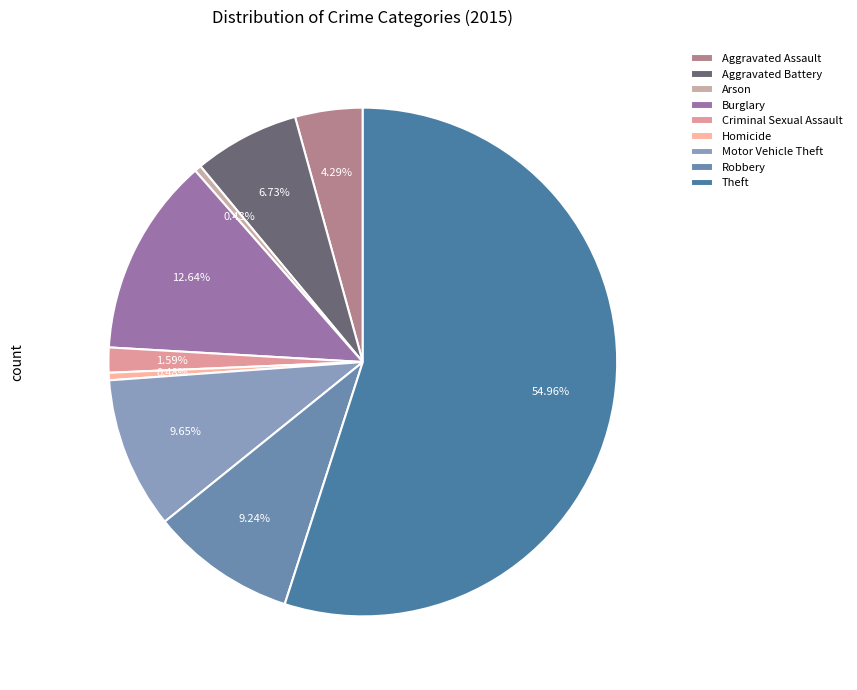

Approximately how many times larger is the value at Aggravated Battery compared to Motor Vehicle Theft?

0.7